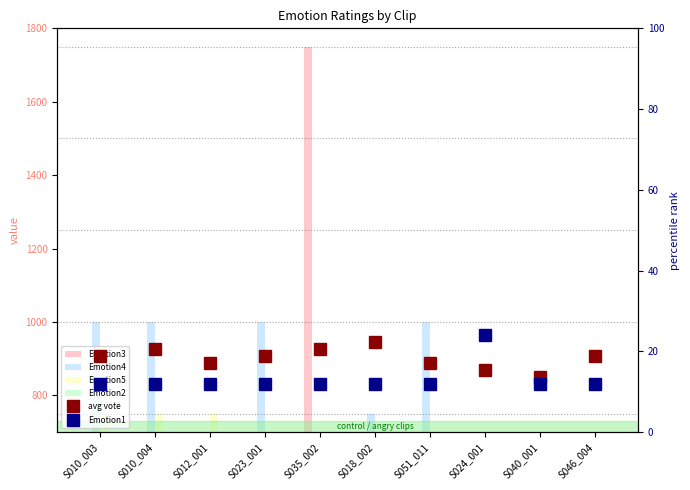

Reading right to left, transcribe all the data shown in this chart.

Emotion3: S046_004=250.0	S040_001=250.0	S024_001=250.0	S051_011=250.0	S018_002=250.0	S035_002=1750.0	S023_001=250.0	S012_001=250.0	S010_004=250.0	S010_003=250.0
Emotion4: S046_004=250.0	S040_001=250.0	S024_001=250.0	S051_011=1000.0	S018_002=750.0	S035_002=500.0	S023_001=1000.0	S012_001=500.0	S010_004=1000.0	S010_003=1000.0
Emotion5: S046_004=250.0	S040_001=500.0	S024_001=250.0	S051_011=500.0	S018_002=250.0	S035_002=250.0	S023_001=500.0	S012_001=750.0	S010_004=750.0	S010_003=750.0
Emotion2: S046_004=250.0	S040_001=250.0	S024_001=500.0	S051_011=250.0	S018_002=250.0	S035_002=250.0	S023_001=250.0	S012_001=250.0	S010_004=250.0	S010_003=250.0
avg vote: S046_004=18.8	S040_001=13.7	S024_001=15.5	S051_011=17.2	S018_002=22.3	S035_002=20.5	S023_001=18.8	S012_001=17.2	S010_004=20.5	S010_003=18.8
Emotion1: S046_004=12.0	S040_001=12.0	S024_001=24.0	S051_011=12.0	S018_002=12.0	S035_002=12.0	S023_001=12.0	S012_001=12.0	S010_004=12.0	S010_003=12.0